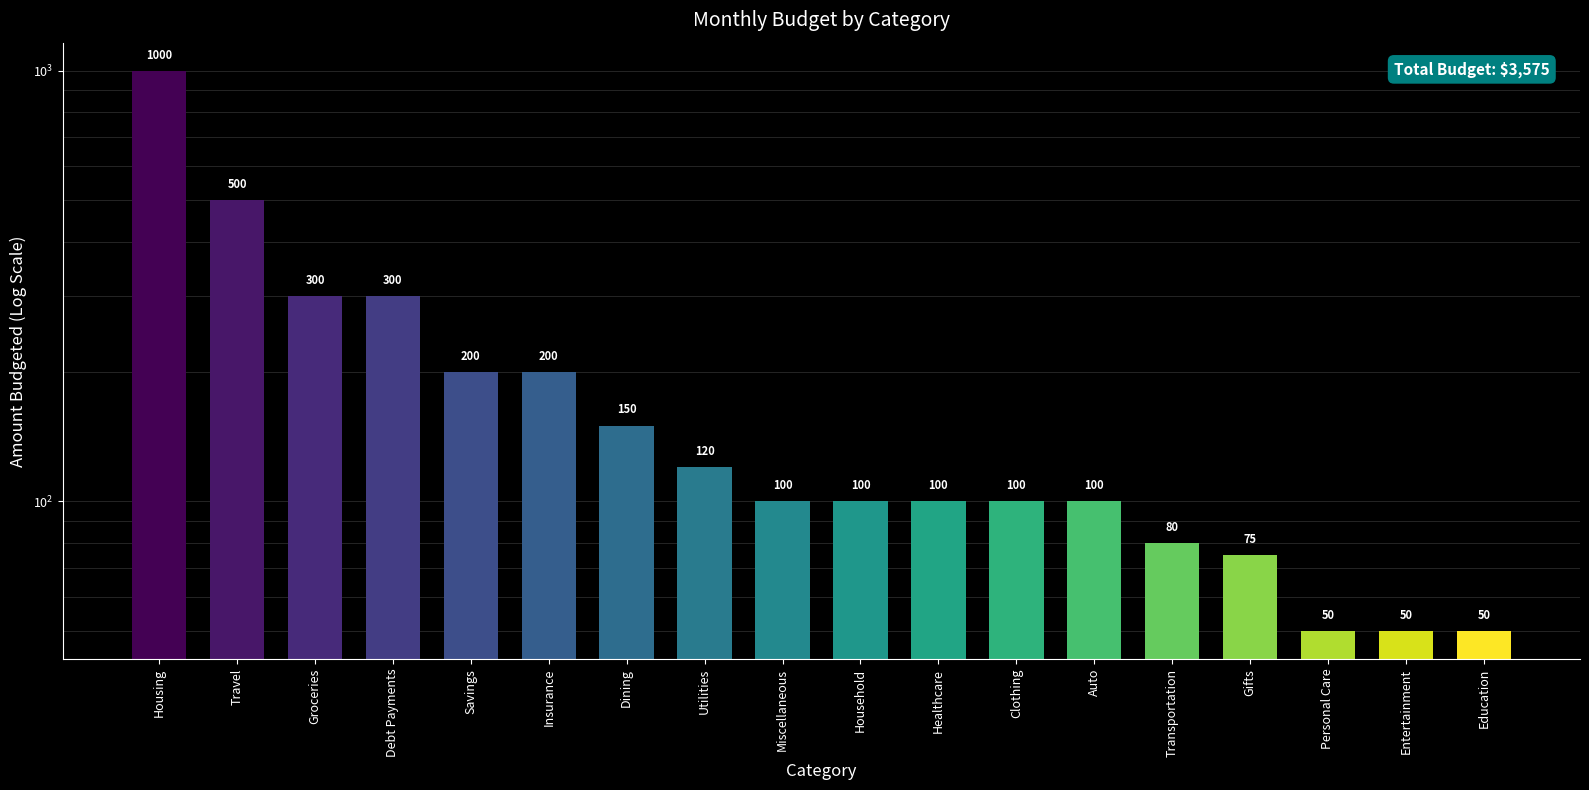

What is the value of the 9th bar from the left?

100